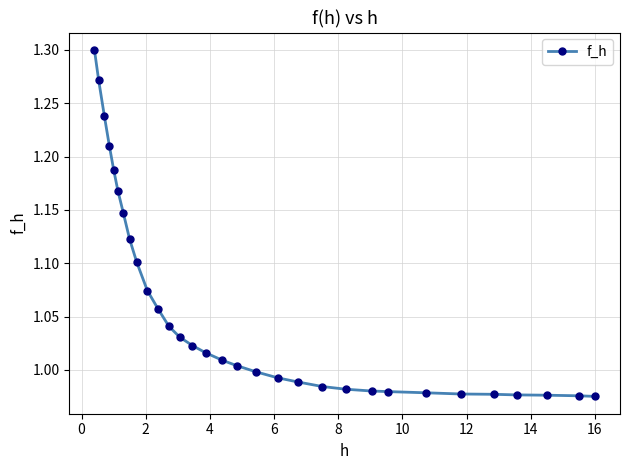

What is the sum of all values?

32.7